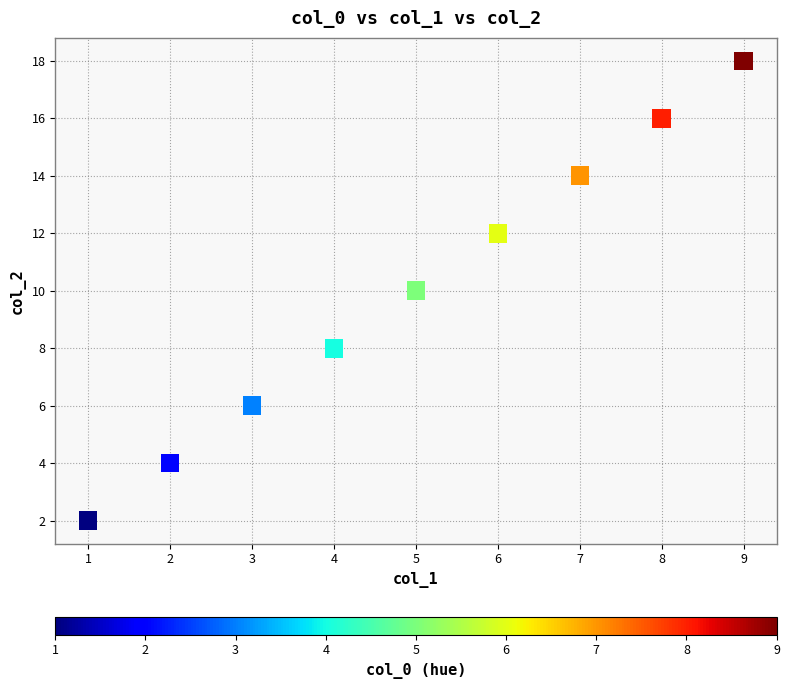

What is the average X value?

5